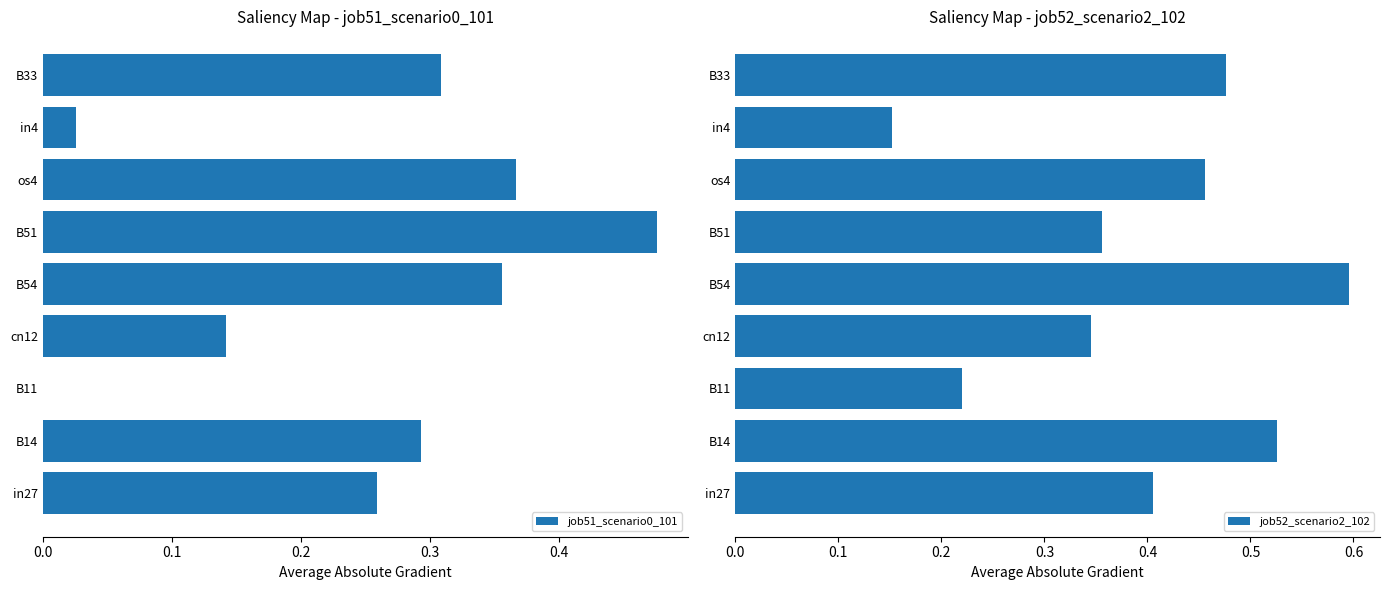

Is it true that job51_scenario0_101 equals 0.0 at B11?

True